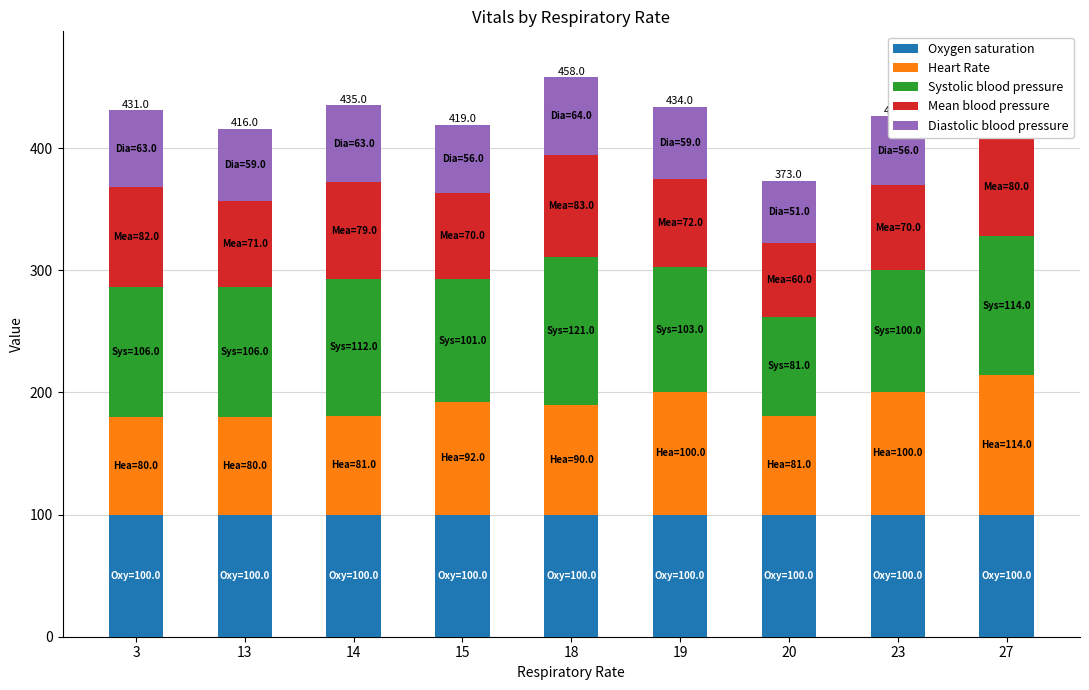

How many data points in Systolic blood pressure are above 106?

3